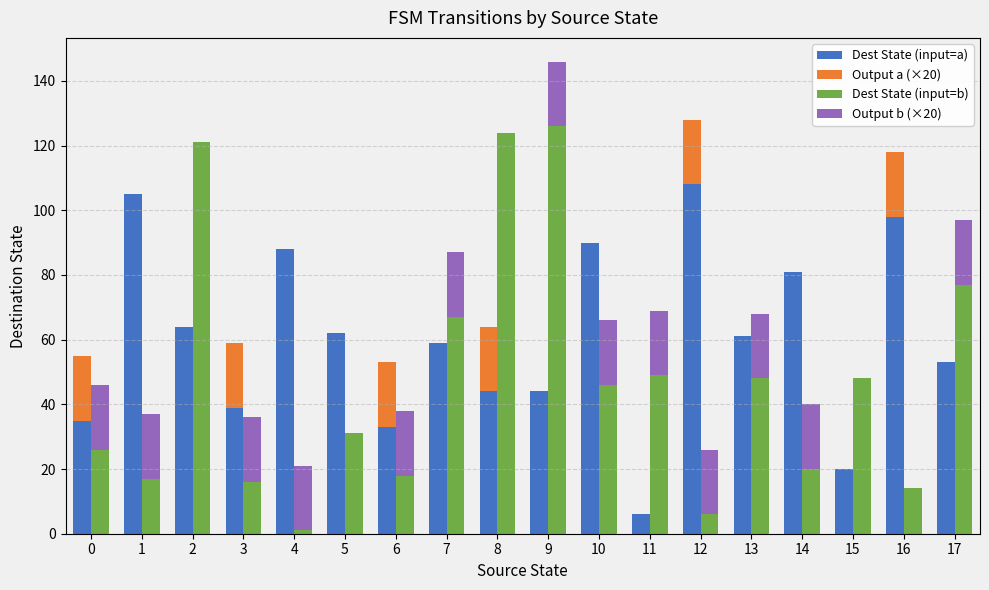

List the series in order of their peak value, highest first.

Dest State (input=b), Dest State (input=a), Output a (×20), Output b (×20)